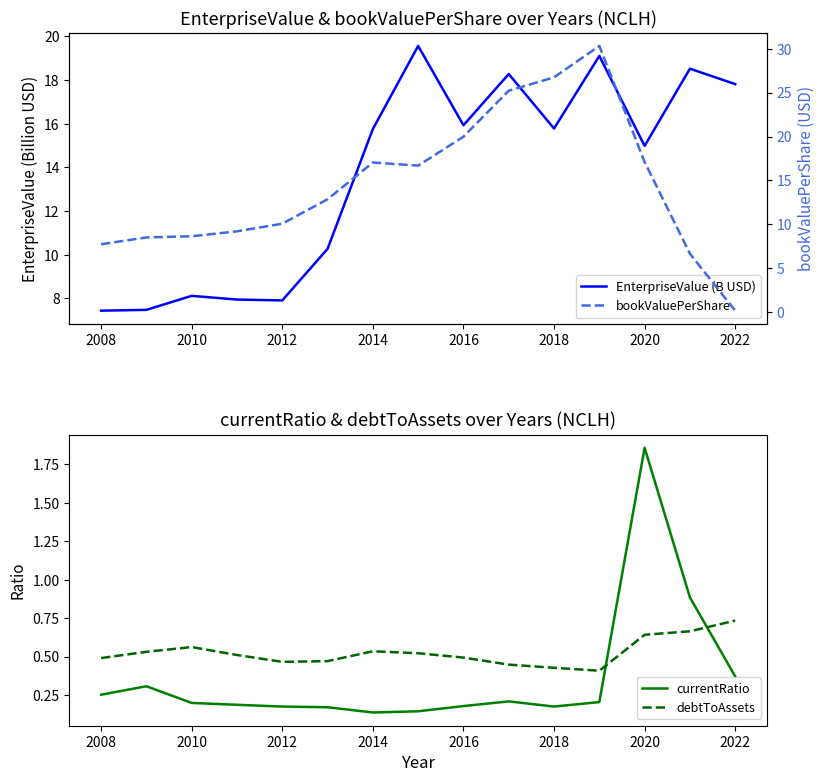

What is the difference between the maximum and minimum values in the currentRatio series?

1.7